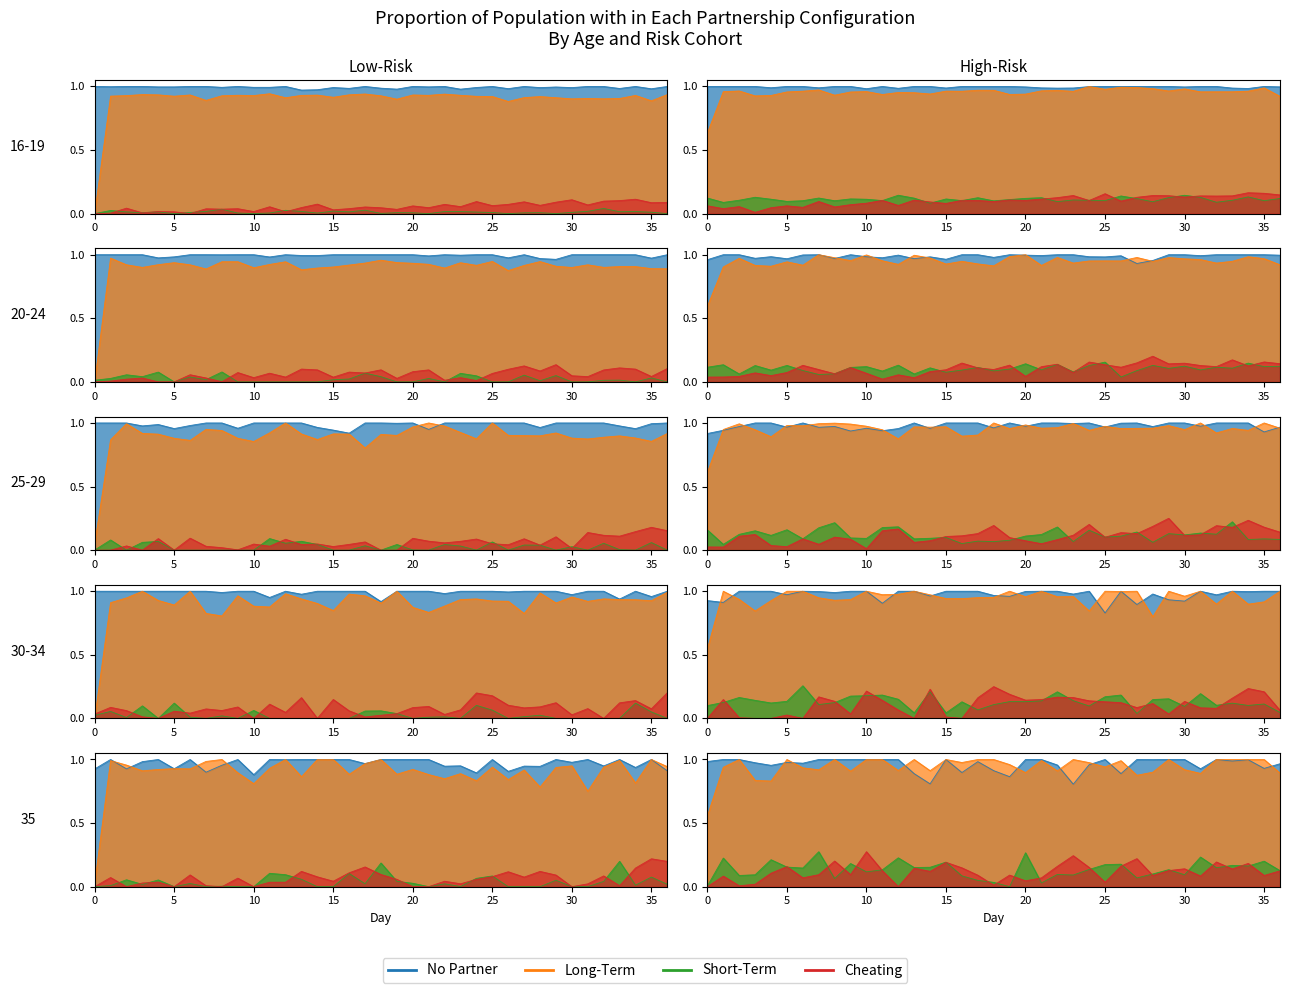

At which category does Long-Term reach its first local peak?

10